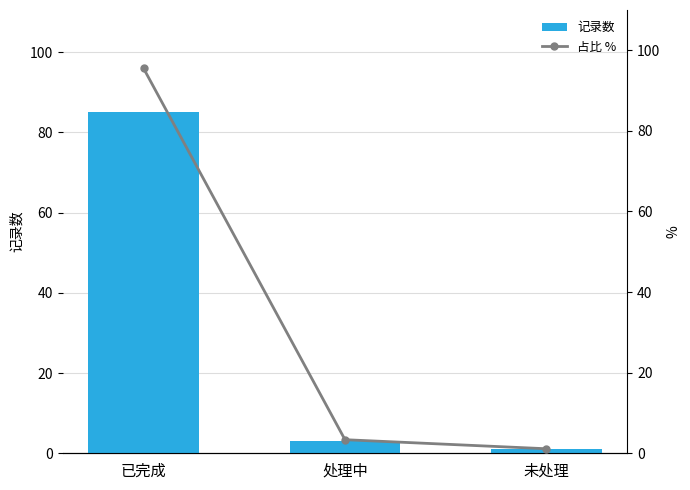

Count the number of categories in the chart.

3